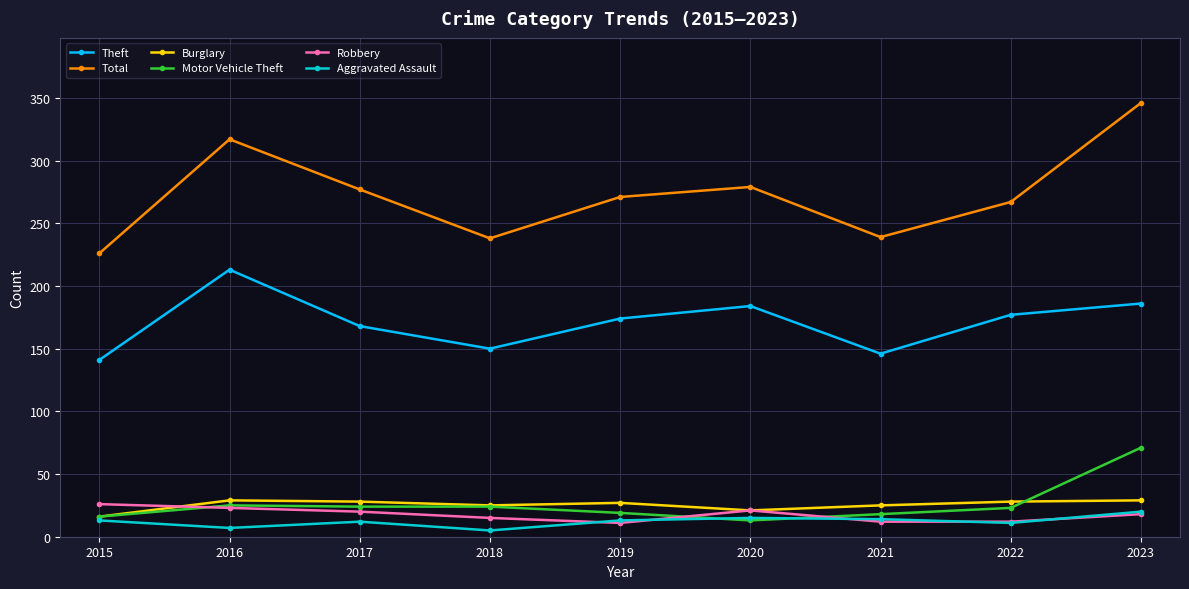

True or false: Aggravated Assault and Total intersect in this chart.

False